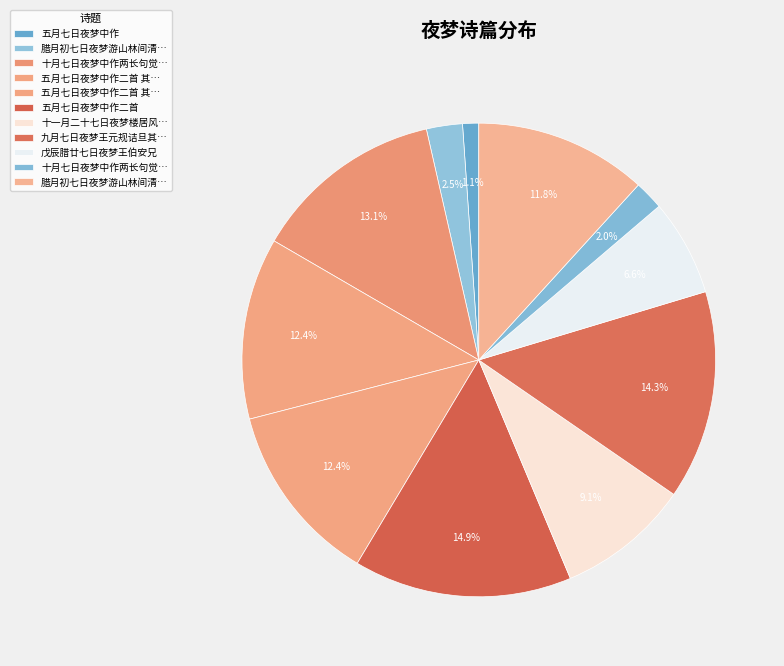

How many segments does this pie chart have?

11